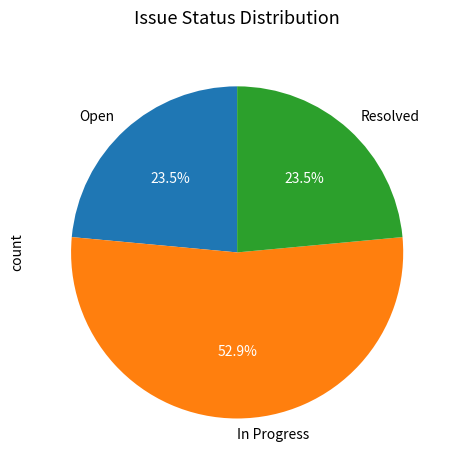

How much of the chart is everything except Open?

76.5%